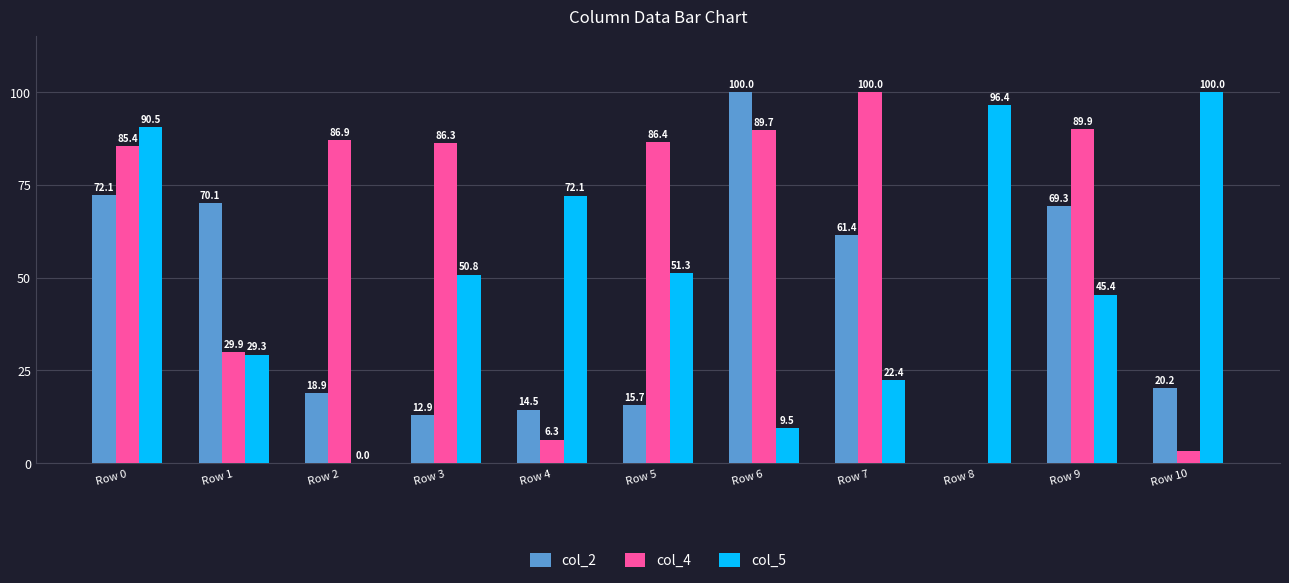

What is the average value of the col_4 series?

60.4